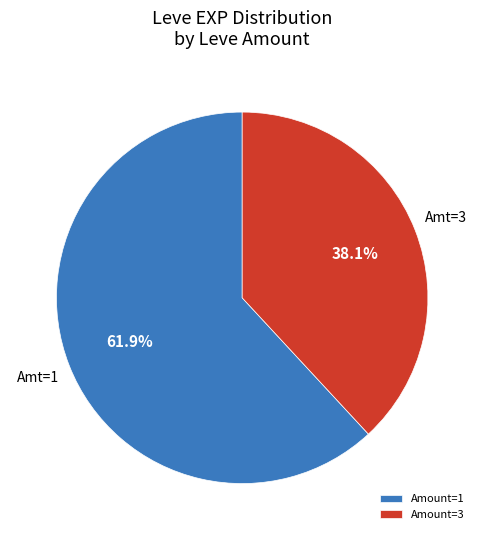

What is the ratio of the value at Amount=1 to the value at Amount=3?

1.6